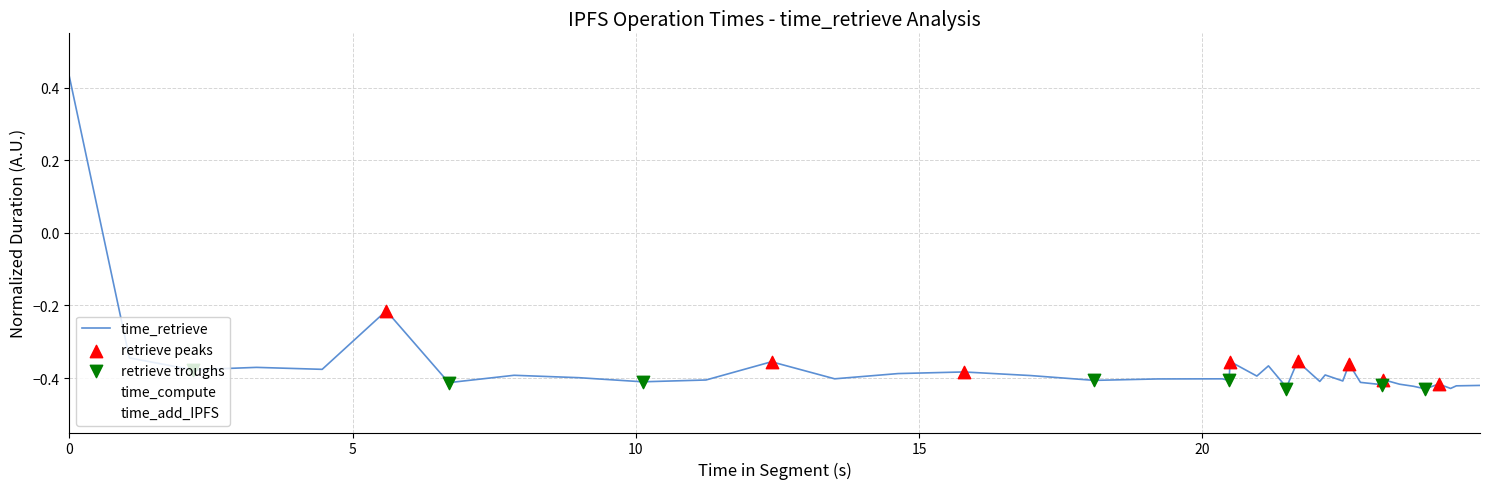

Which series has the largest total across all categories?

time_add_IPFS